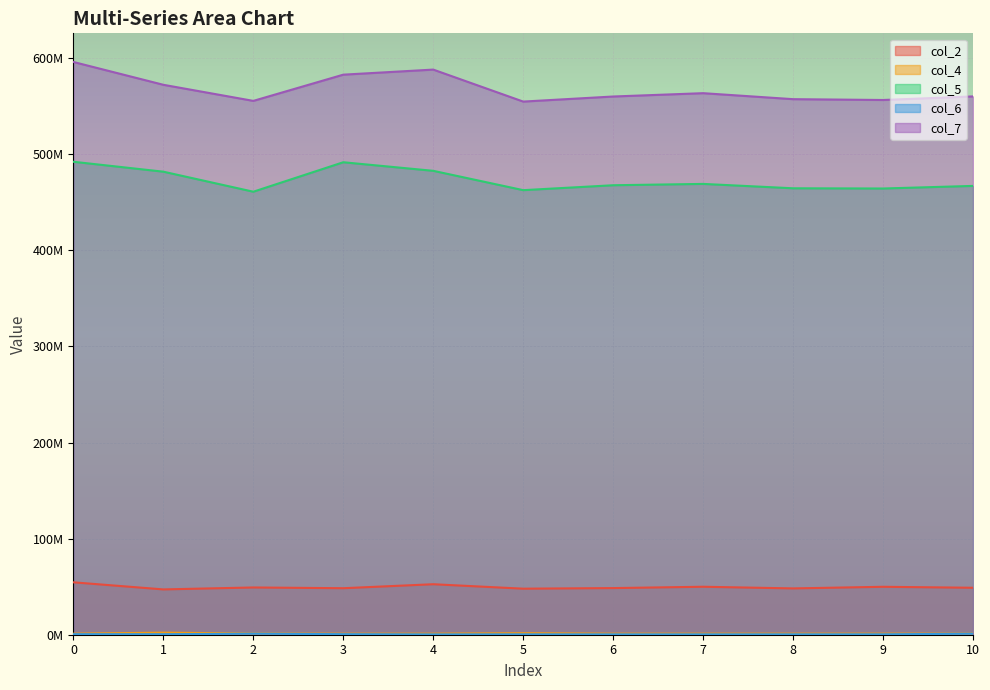

What is the difference between the maximum and minimum values in the col_5 series?

31161083